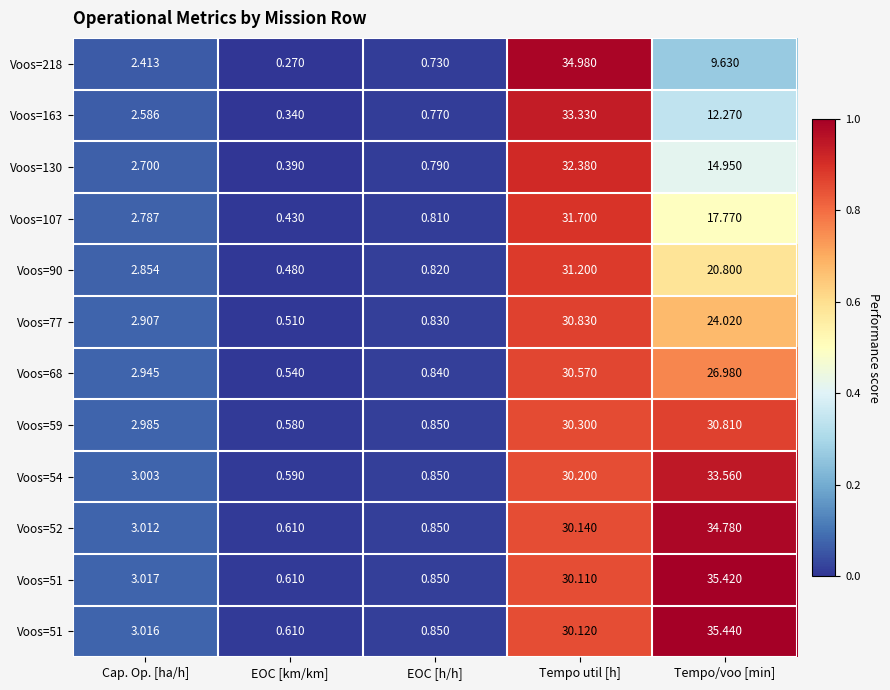

How many distinct data groups are displayed?

12